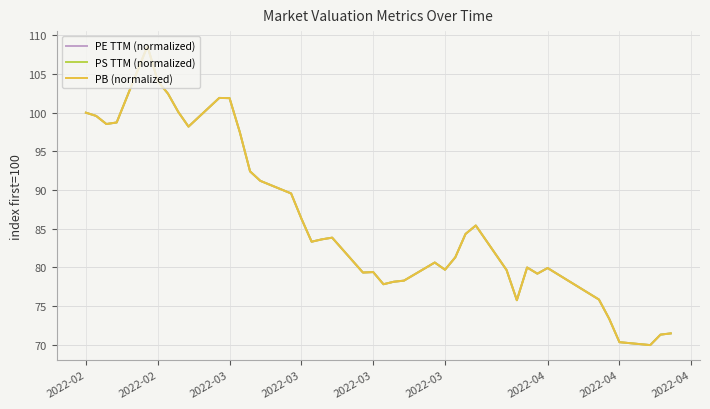

Rank the series by their average value, from highest to lowest.

PS TTM (normalized), PB (normalized), PE TTM (normalized)